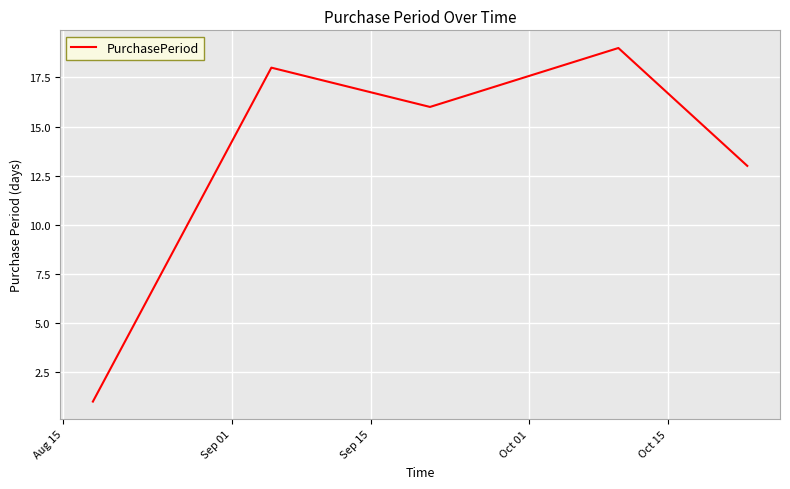

What is the smallest value displayed?

1